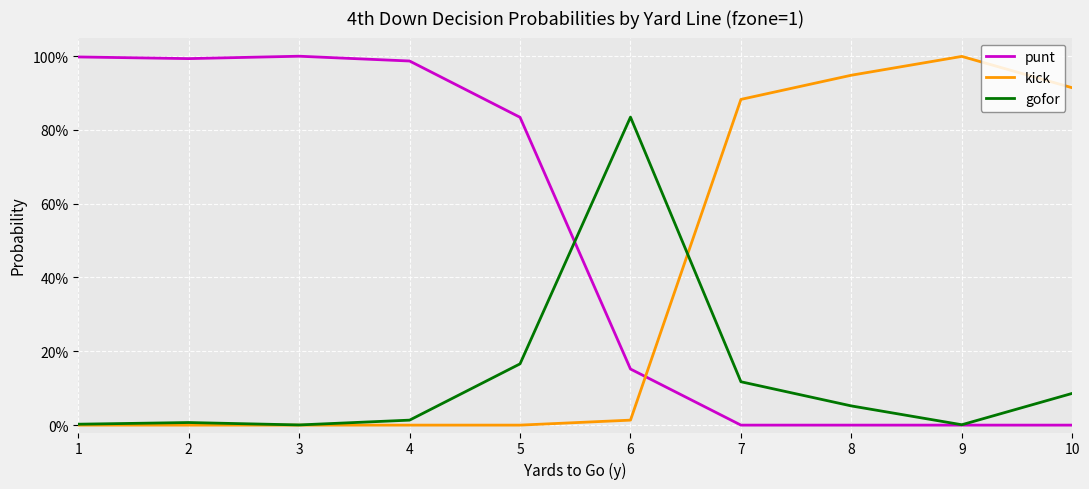

Reading left to right, list all the values displayed in this chart.

punt: 1=1.0	2=1.0	3=1.0	4=1.0	5=0.8	6=0.2	7=0.0	8=0.0	9=0.0	10=0.0
kick: 1=0.0	2=0.0	3=0.0	4=0.0	5=0.0	6=0.0	7=0.9	8=0.9	9=1.0	10=0.9
gofor: 1=0.0	2=0.0	3=0.0	4=0.0	5=0.2	6=0.8	7=0.1	8=0.1	9=0.0	10=0.1